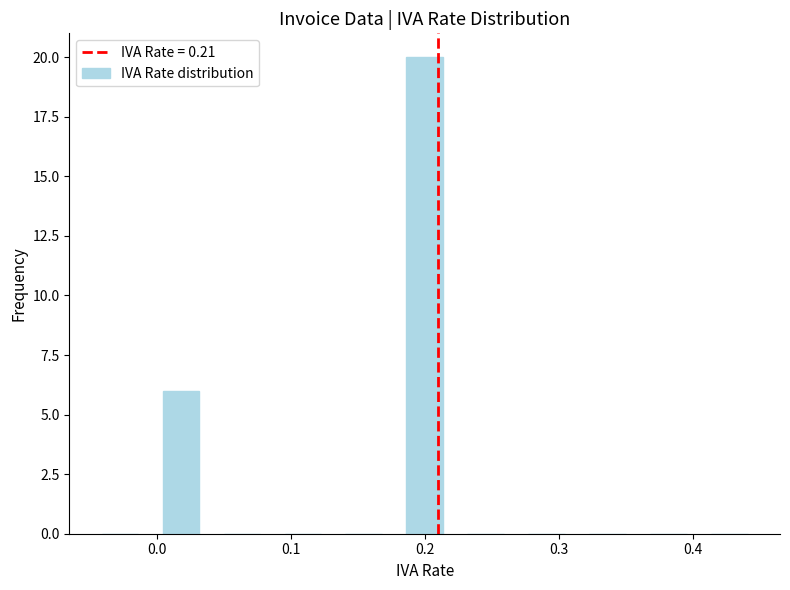

How tall is the bar that spans 0.18 to 0.22 on the x-axis? Neither the bar edges nor the heights are printed on the chart, so give them approximately, as read against the axes.

20